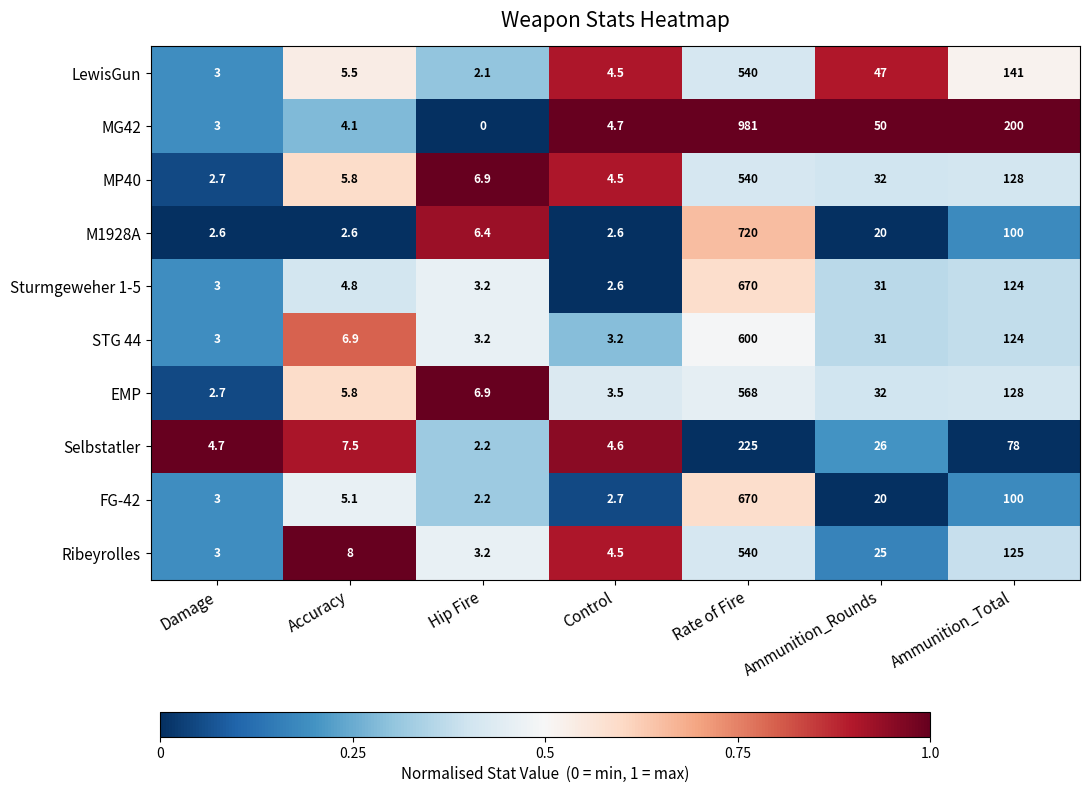

What is the average value of the MG42 series?

177.5